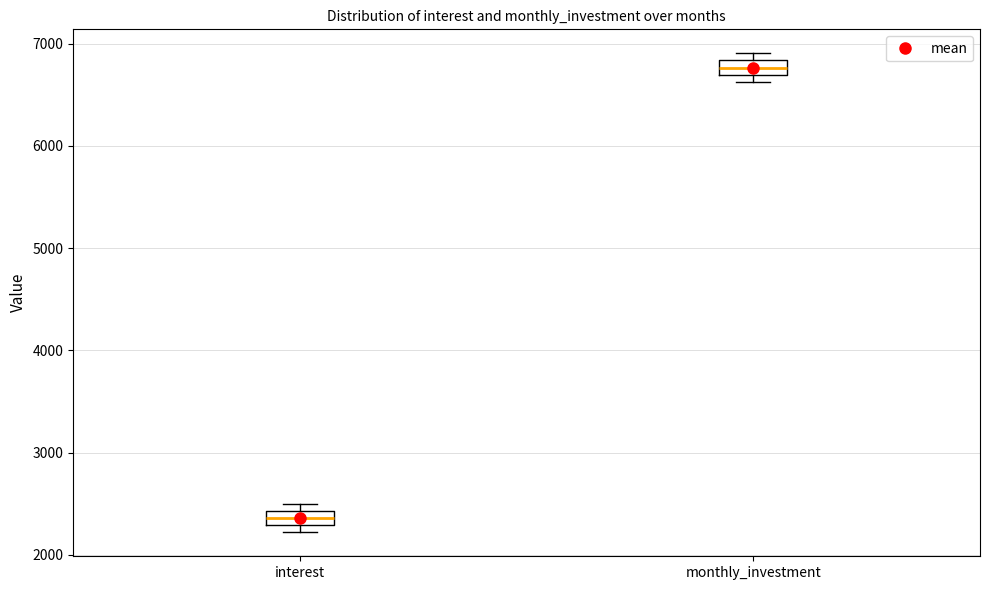

Where is the upper edge of the box for interest on the y-axis? The values are not printed on the chart, so give them approximately, as read against the axis.

2400